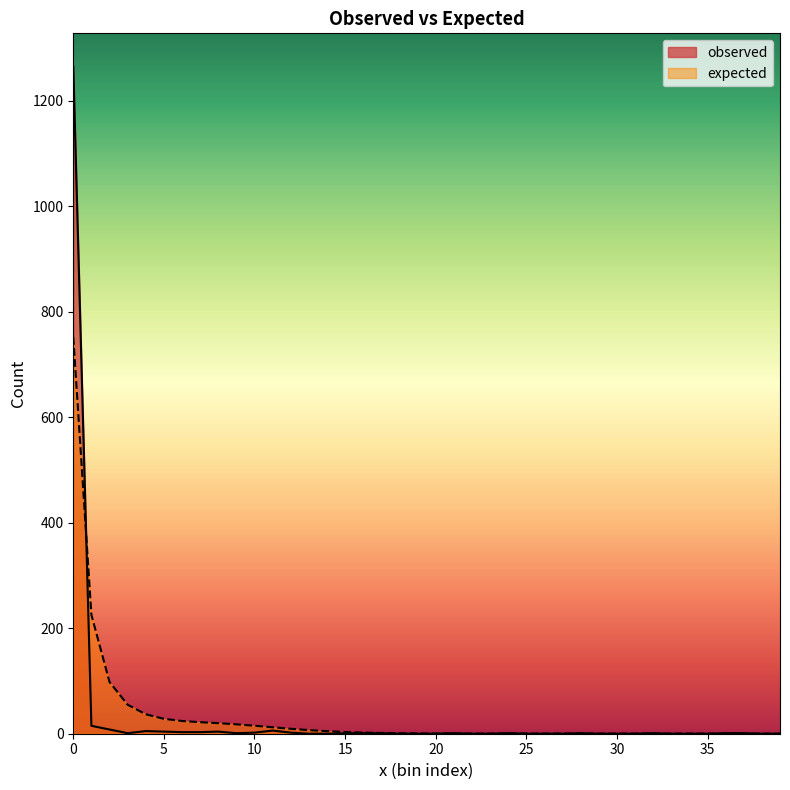

How many values in the observed series are below 1?

18